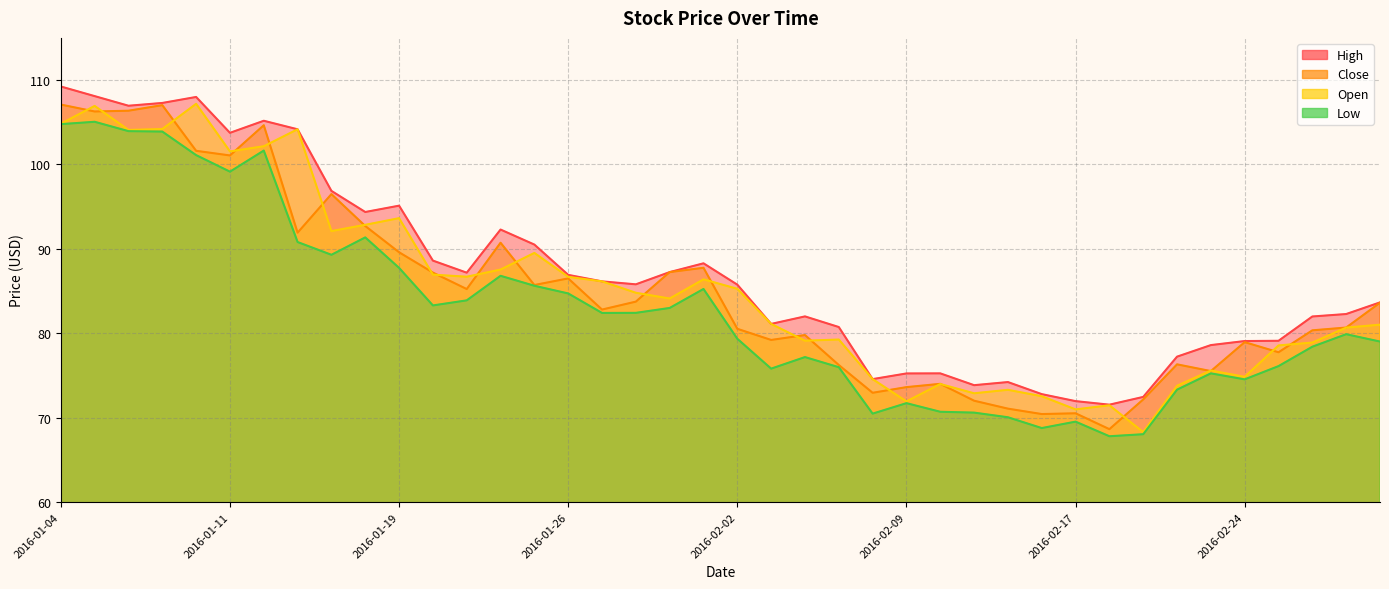

At how many categories does at least one series exceed 97?

8